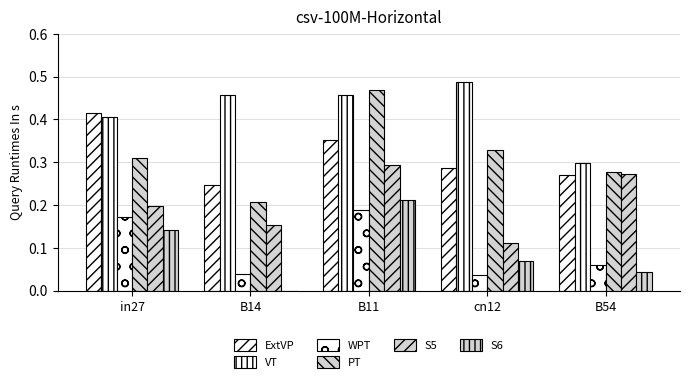

Are the bars horizontal?

No